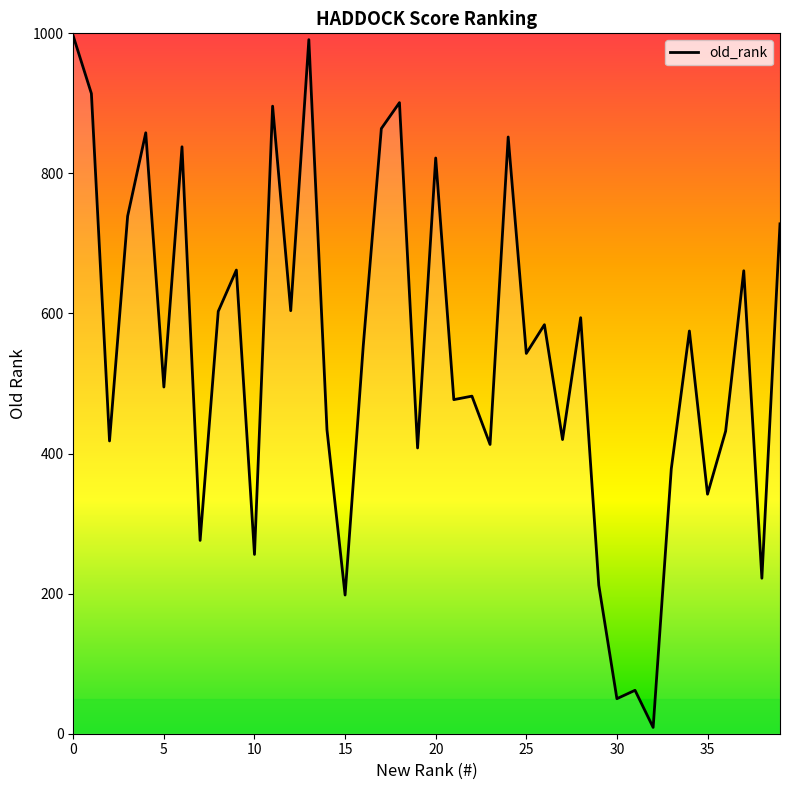

What is the difference between the maximum and minimum values?

987